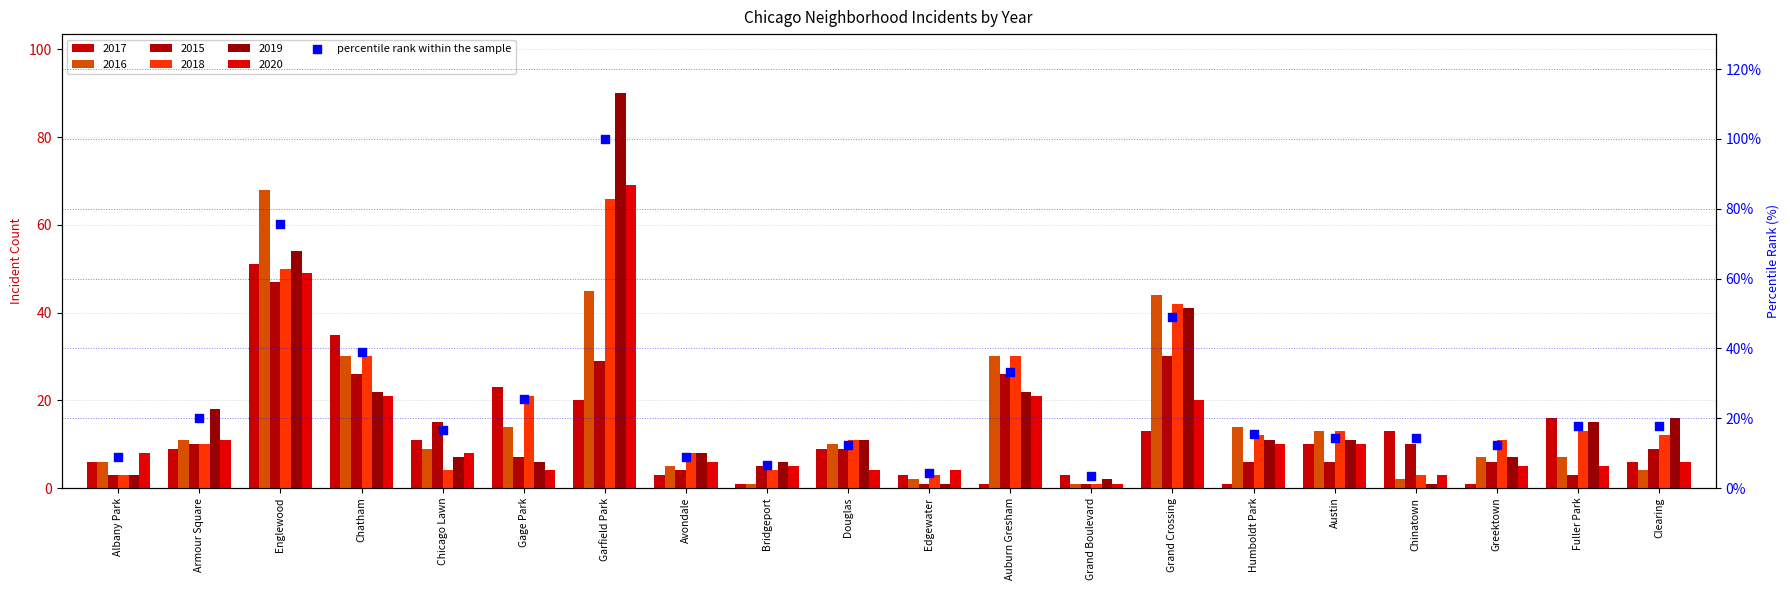

Which has a higher value, Bridgeport or Clearing?

Clearing